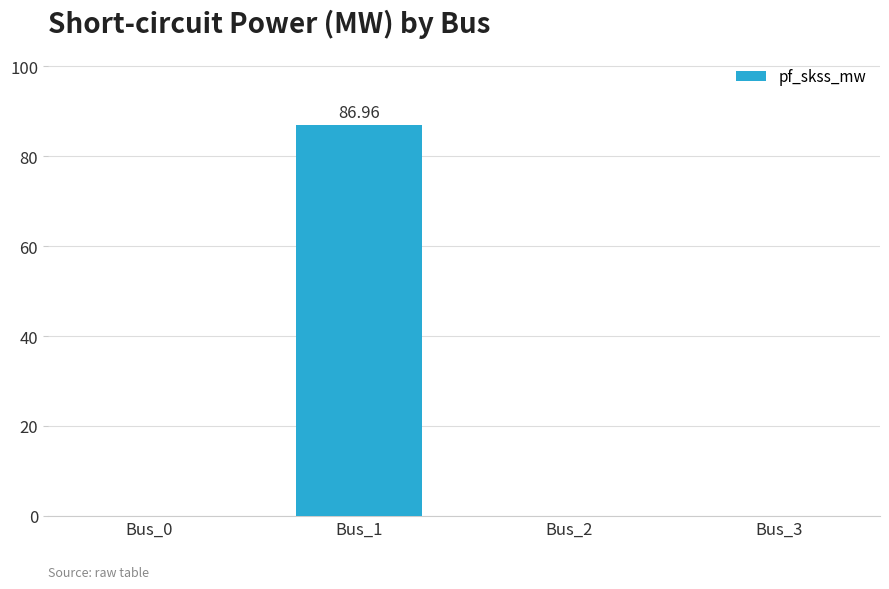

How many series are shown in this chart?

1